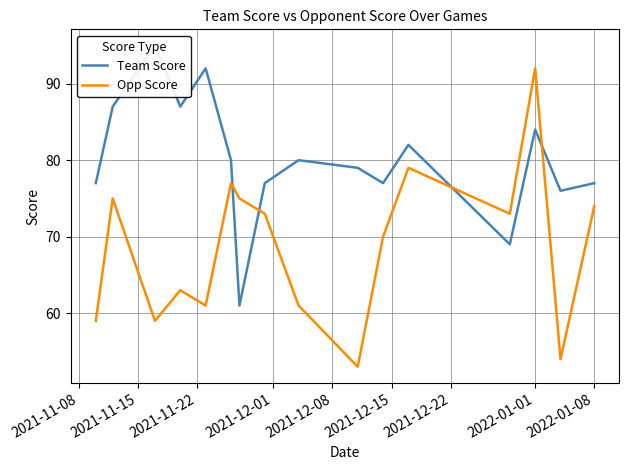

What is the difference between the maximum and minimum values in the Opp Score series?

39